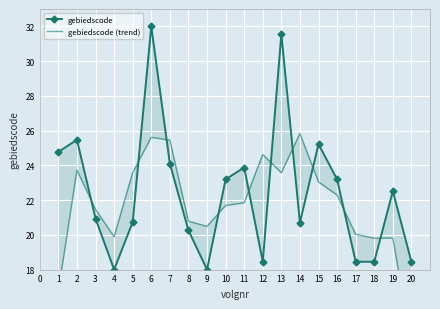

How many intersections are there between gebiedscode and gebiedscode (trend)?

10